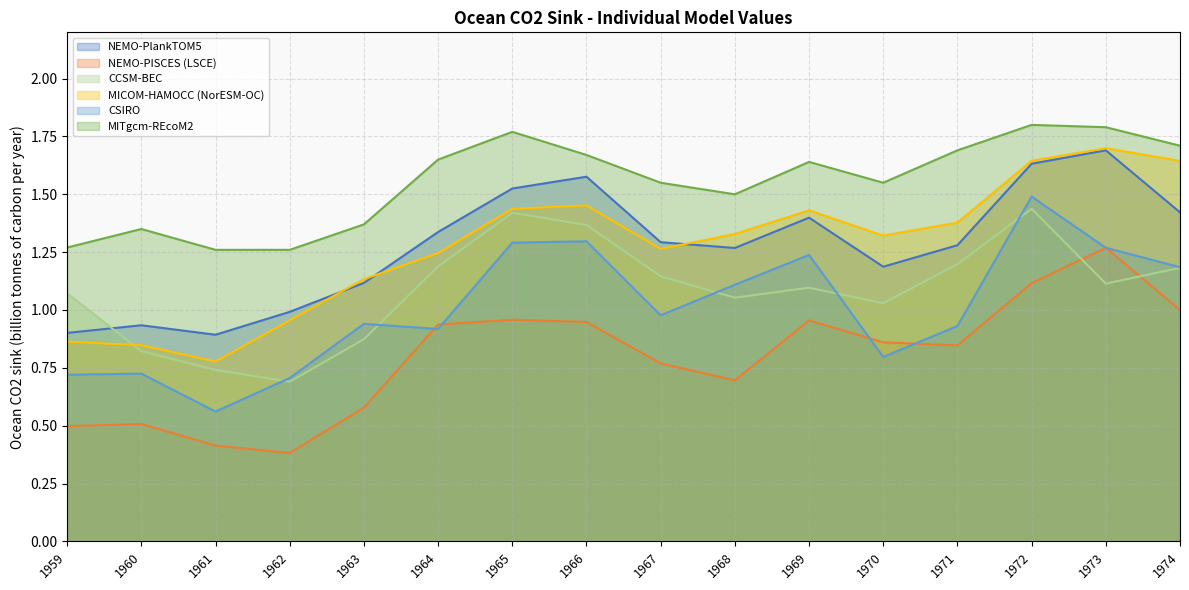

True or false: MICOM-HAMOCC (NorESM-OC) has a value of 0.3 at 1962.

False